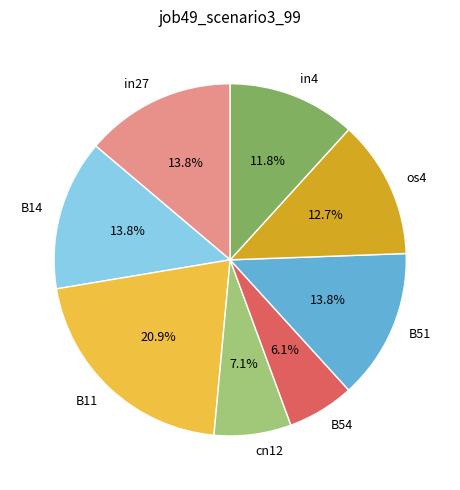

Is the sum of in27 and in4 greater than half?

No